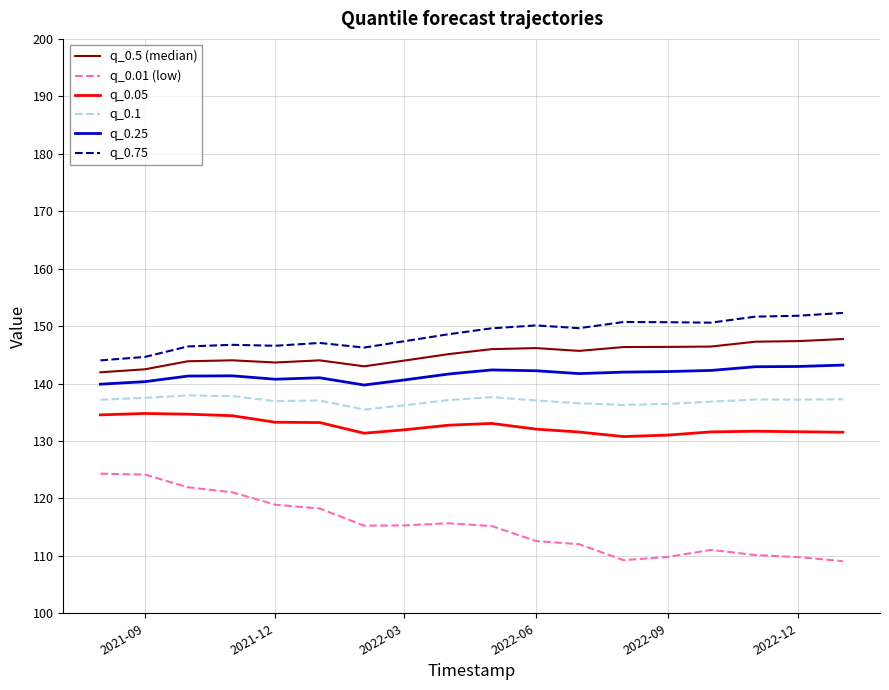

True or false: q_0.75 and q_0.25 cross at least once.

False